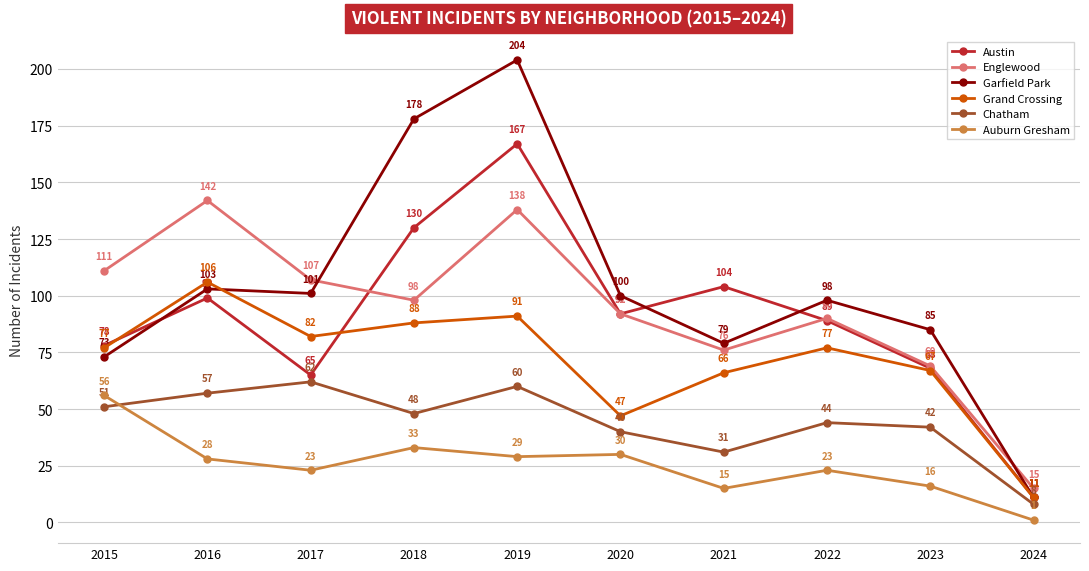

What is the maximum value for Austin?

167